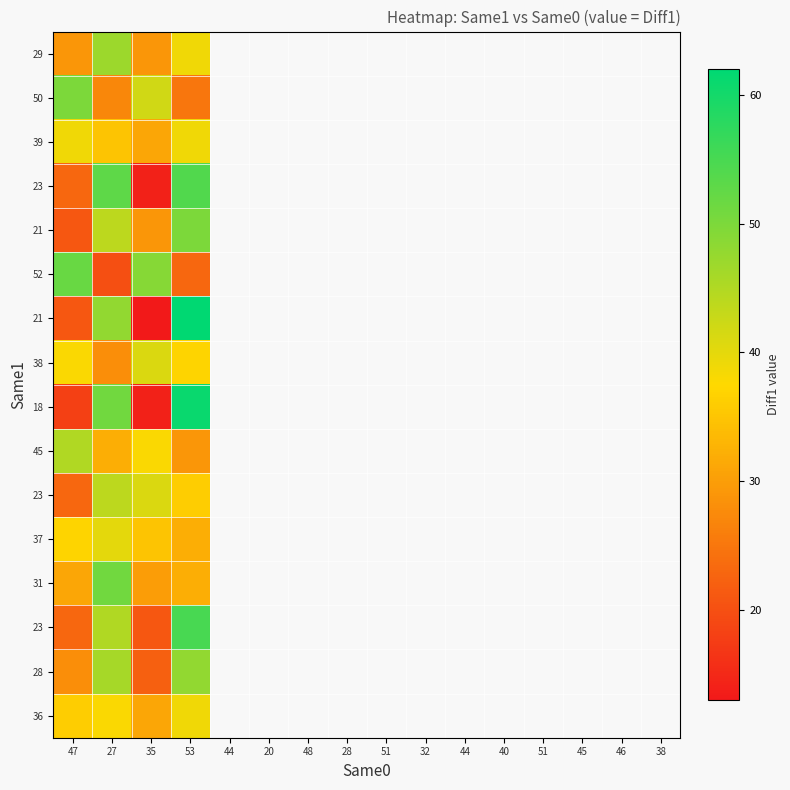

Which has a higher value, 35 or 27?

27